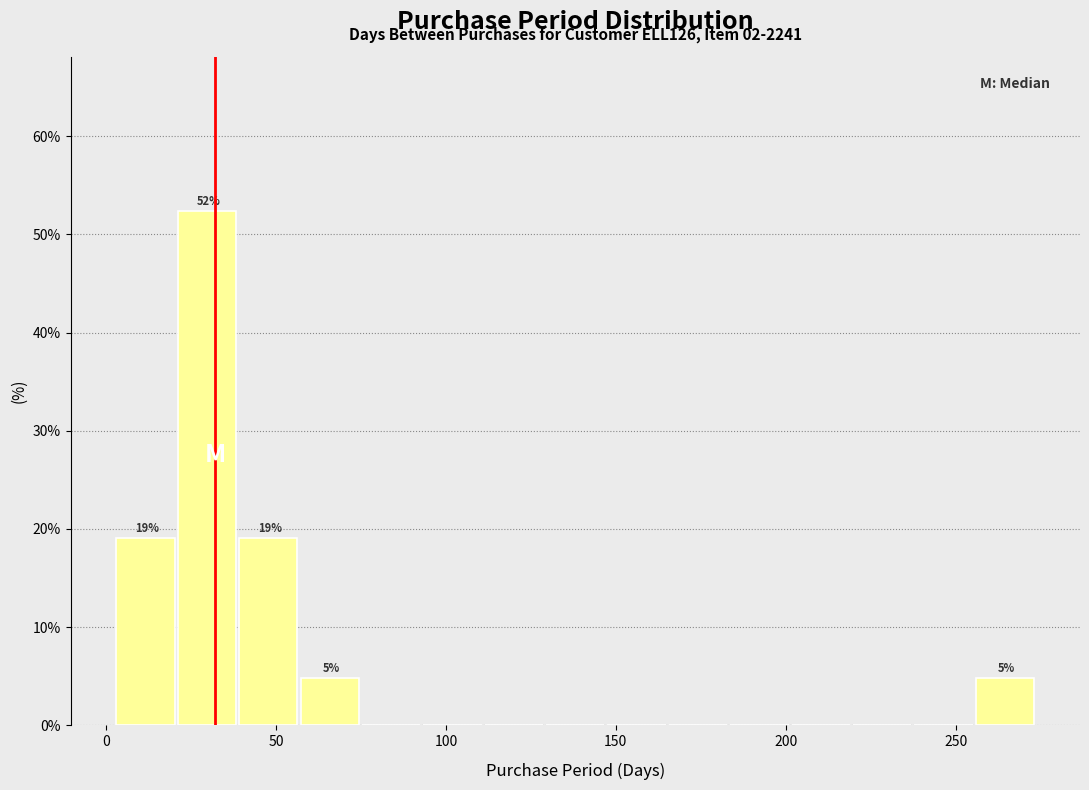

Around what value on the x-axis is the tallest bar? Give the approximate position of its centre, as read against the axis.

30